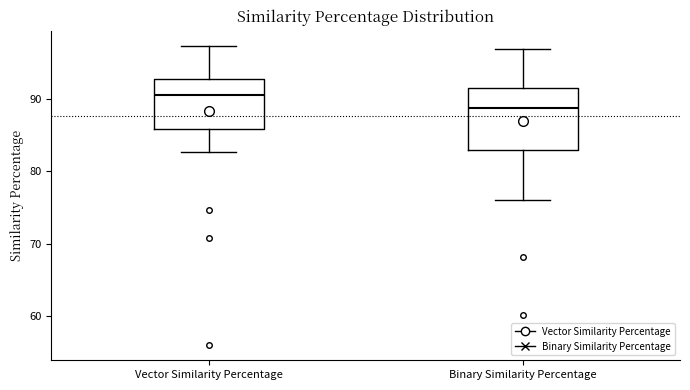

Which box has the highest median line?

Vector Similarity Percentage